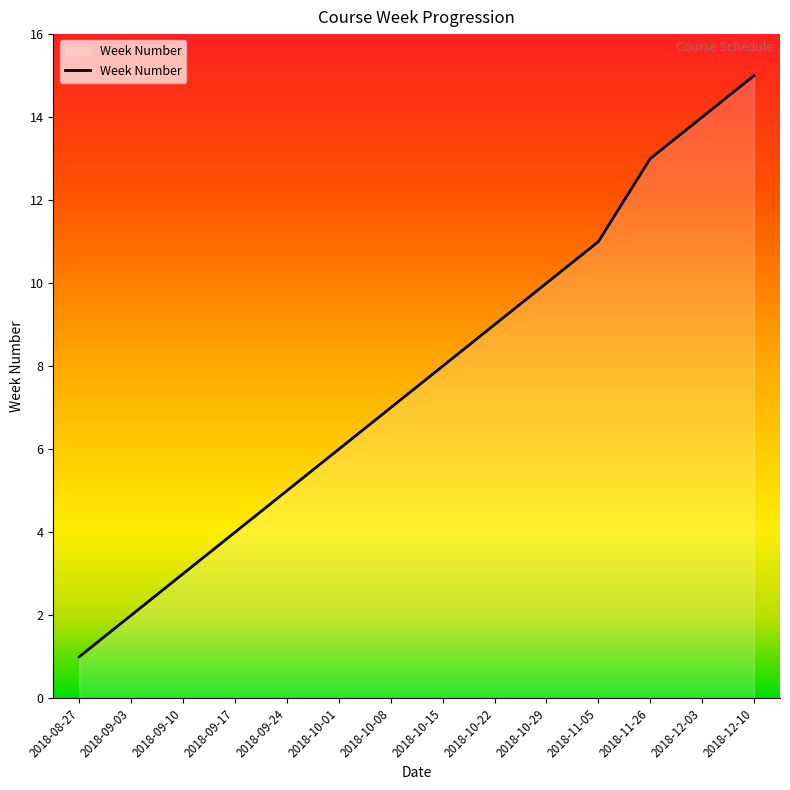

What position from the right is 2018-11-05?

4